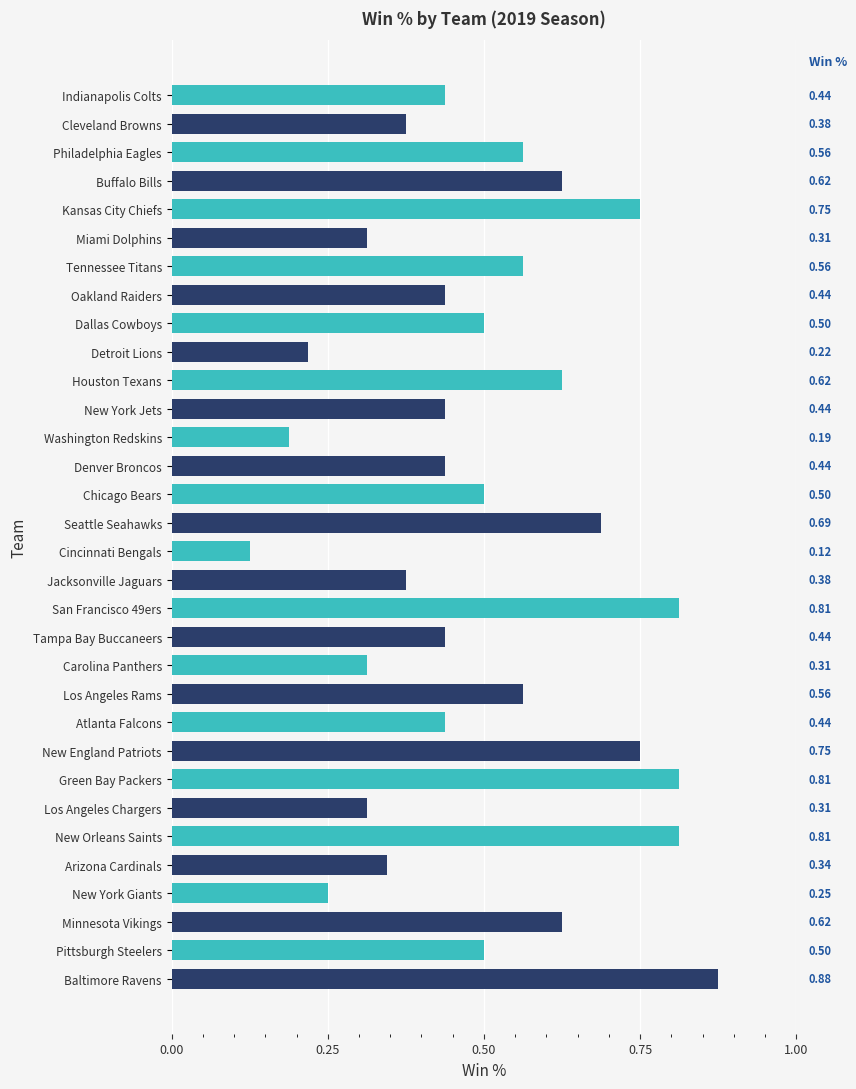

At which label is the value closest to 0?

Cincinnati Bengals